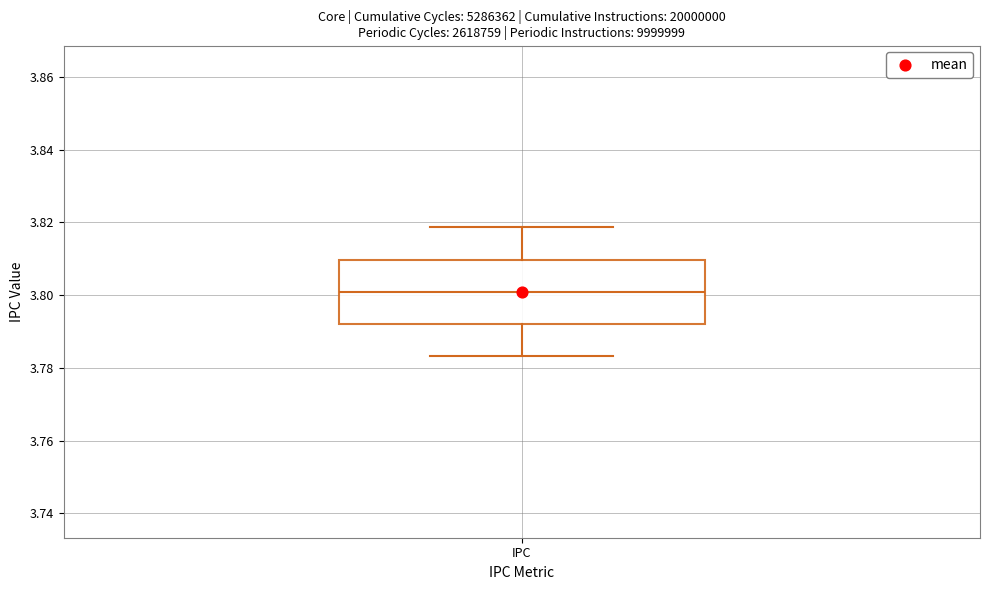

Transcribe this box plot: give where the median line is, the range the box spans, and where the two whiskers end, as read against the y-axis. The values are not printed on the chart, so give them approximately, as read against the axis.

median 3.800, box 3.792 to 3.810, whiskers 3.784 to 3.818